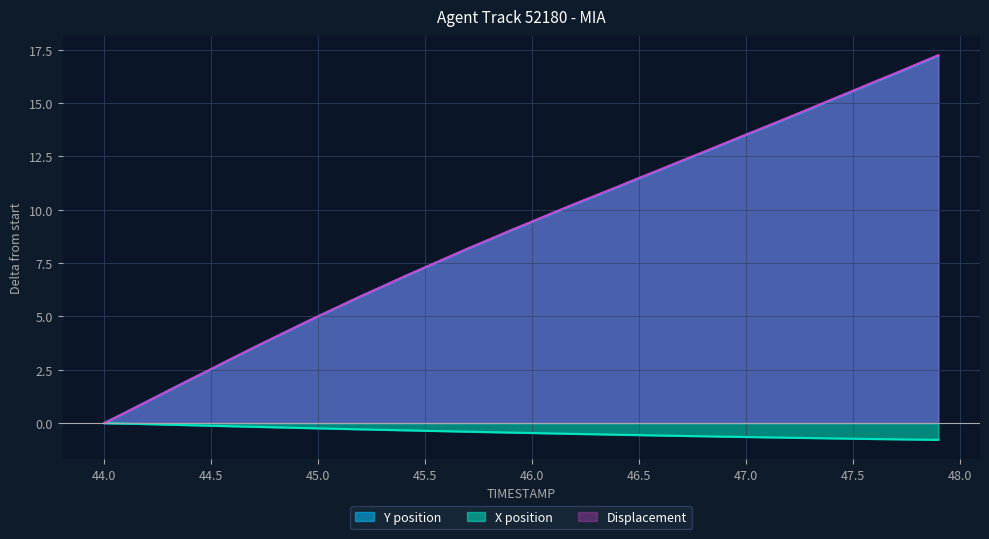

True or false: X and Y cross at least once.

False